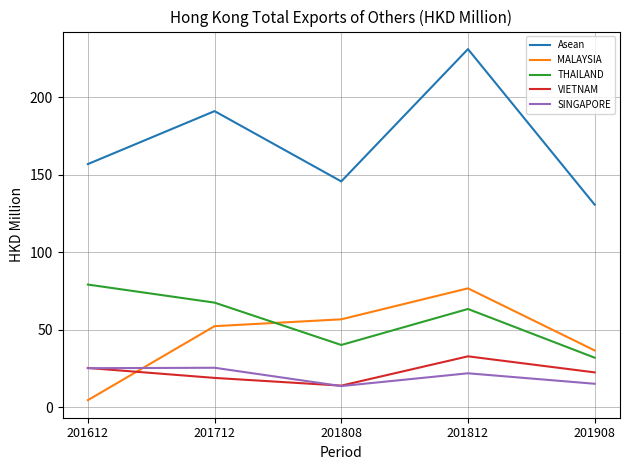

Which series has the largest total across all categories?

Asean